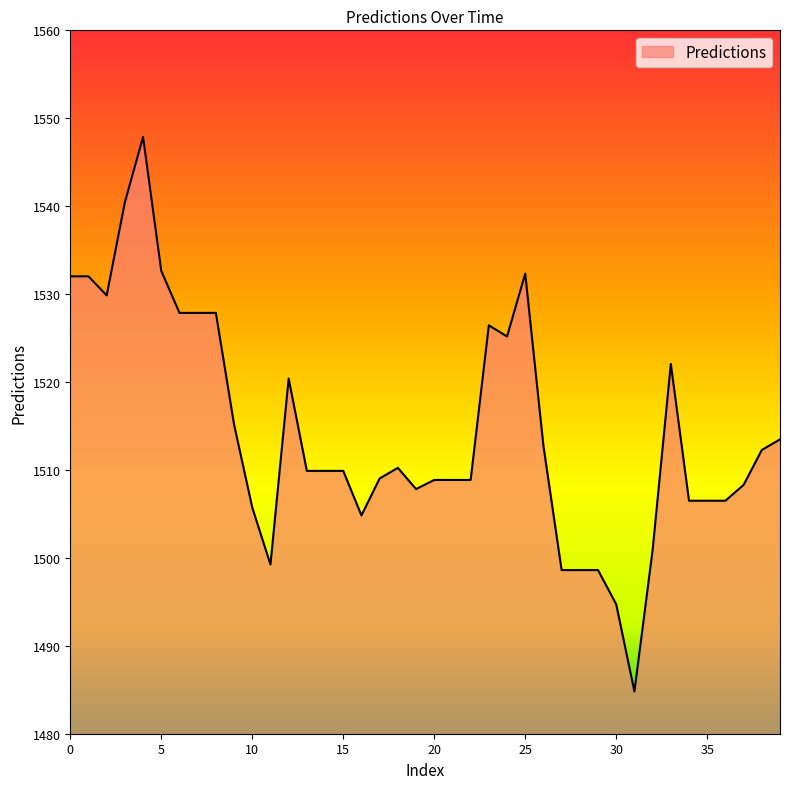

What is the average value?

1514.4